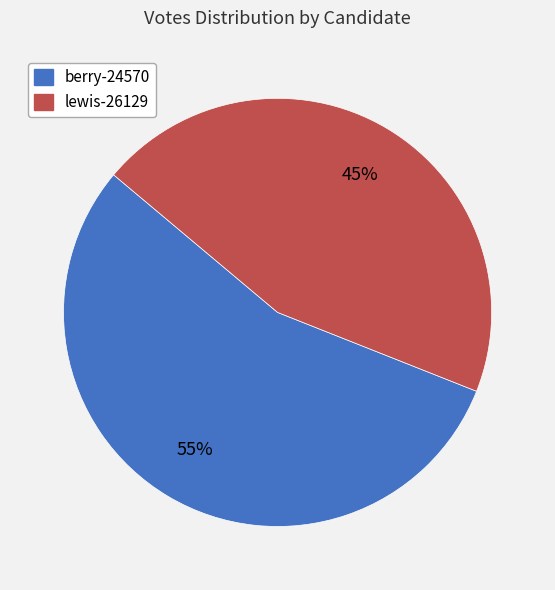

True or false: lewis-26129 accounts for 31% of the total.

False